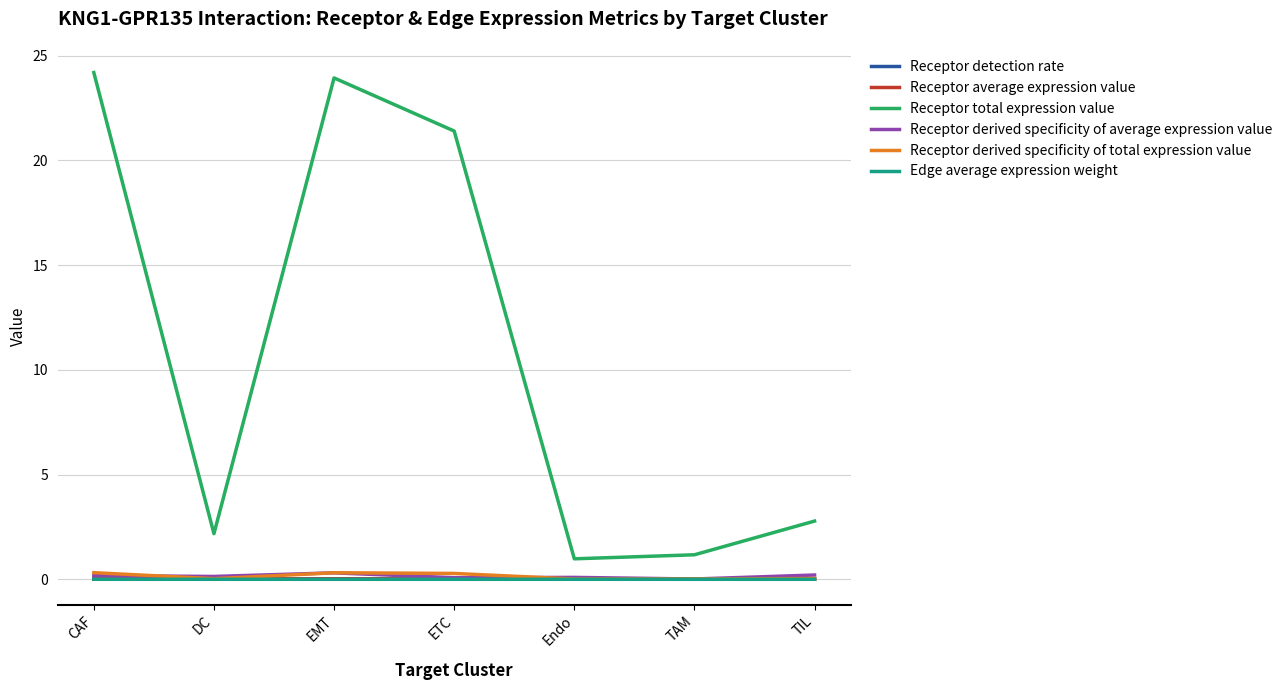

True or false: Receptor total expression value and Edge average expression weight intersect in this chart.

False